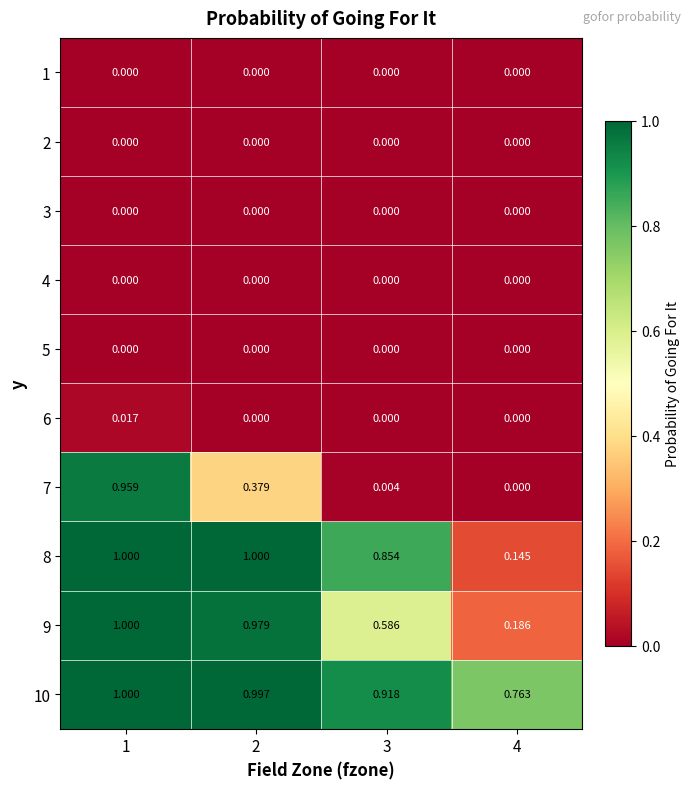

How many data points in 7 are above 0?

3